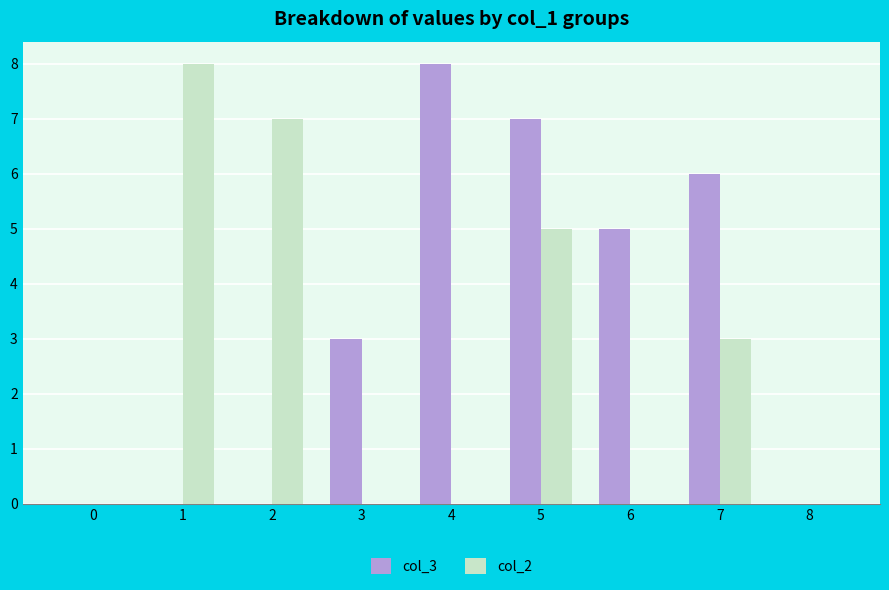

Count the number of data series in this chart.

2